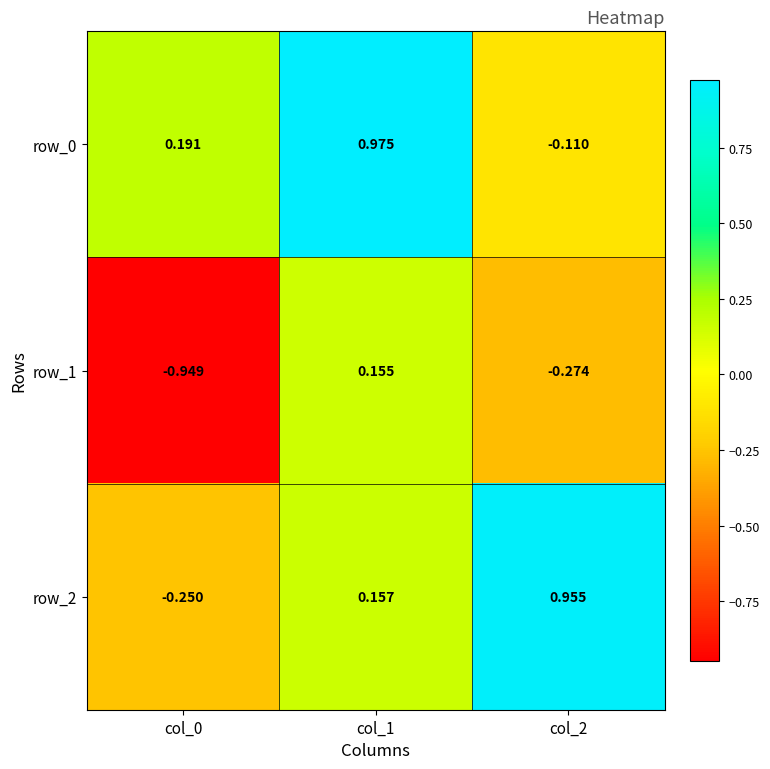

What is the sum of all row_2 values?

0.9